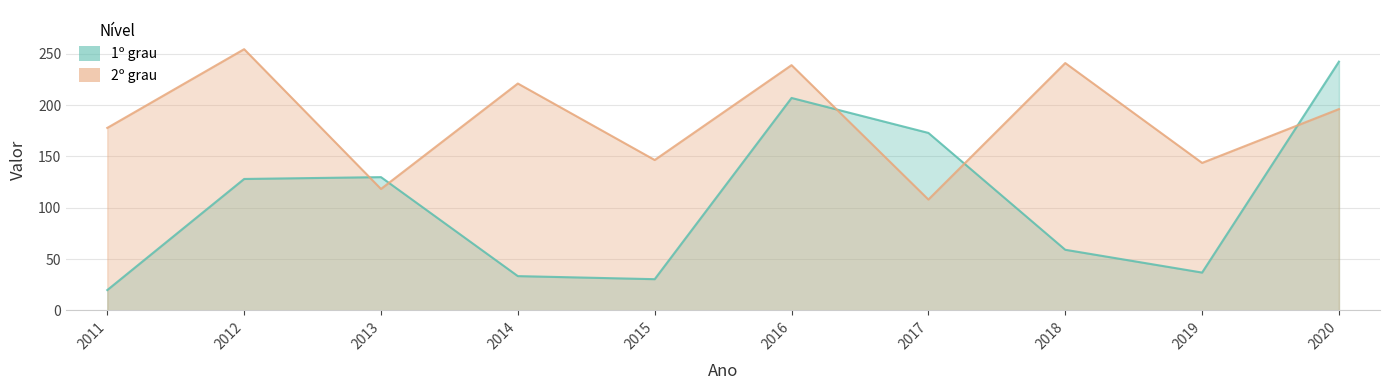

Reading left to right, list all the values displayed in this chart.

1º grau: 19.8	128.1	129.9	33.4	30.4	207.0	173.0	59.1	36.8	242.5
2º grau: 177.9	254.6	118.3	221.1	146.6	239.0	108.0	241.1	143.7	196.2